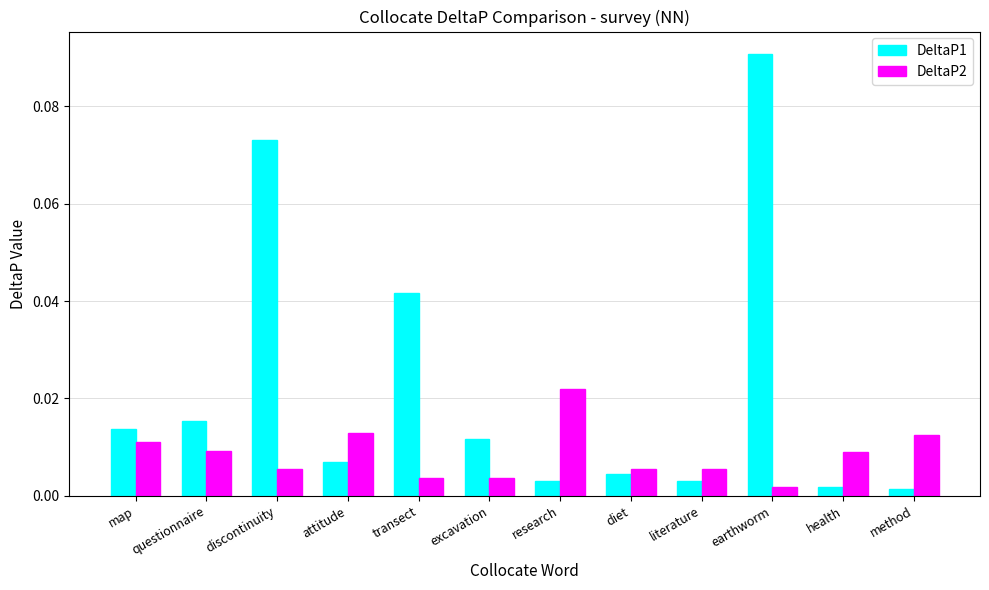

What is the label of the 1st bar from the right?

method